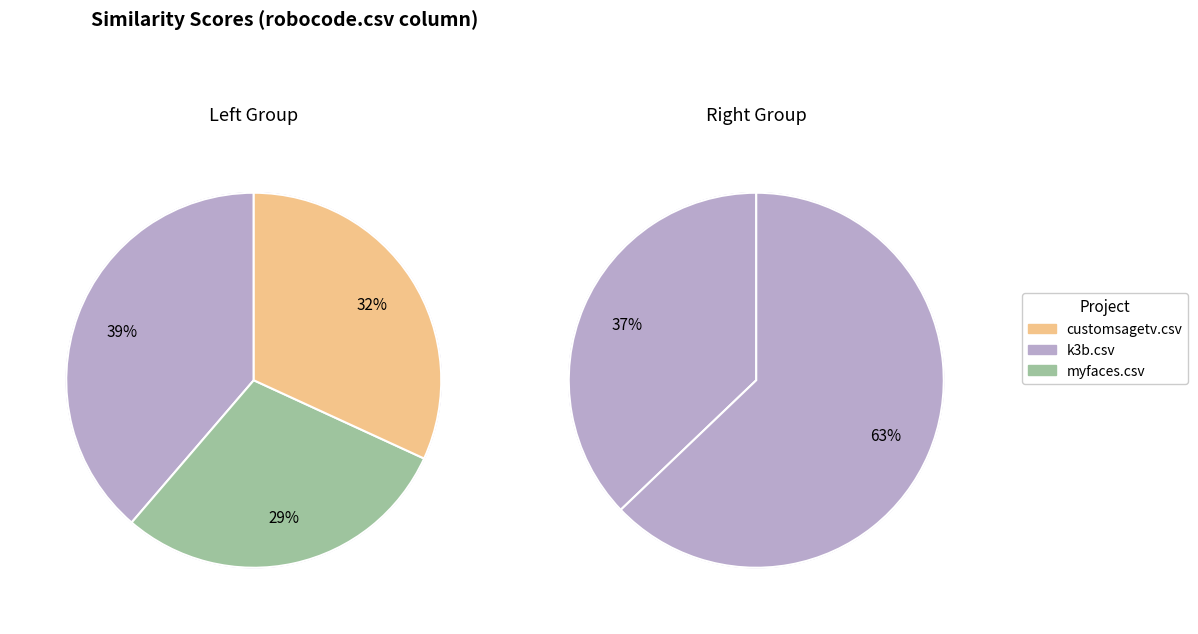

How many slices are in this pie chart?

5